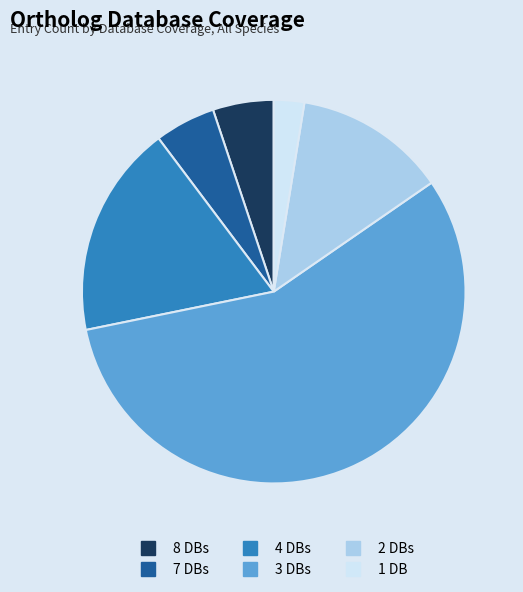

Does any single category account for the majority?

Yes